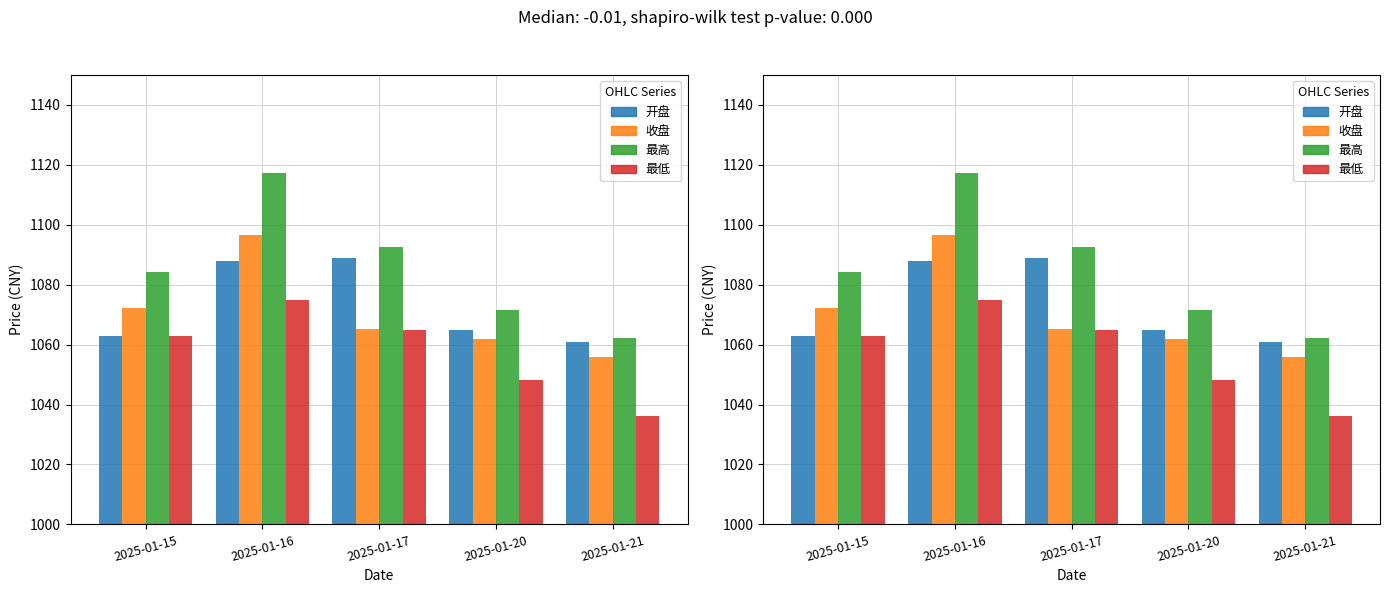

Where is 最高 nearest to the value 1089?

2025-01-17